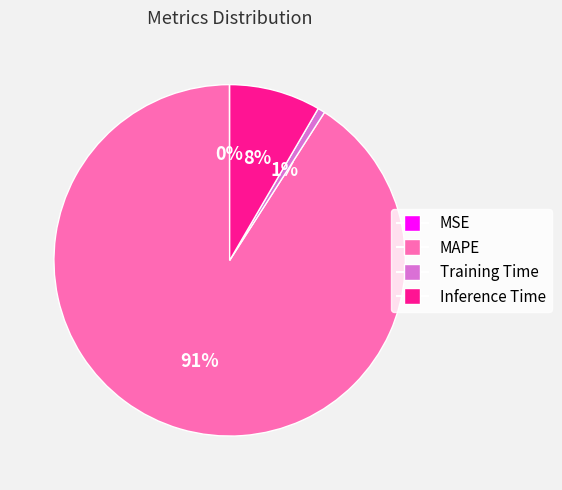

What is the majority slice?

MAPE